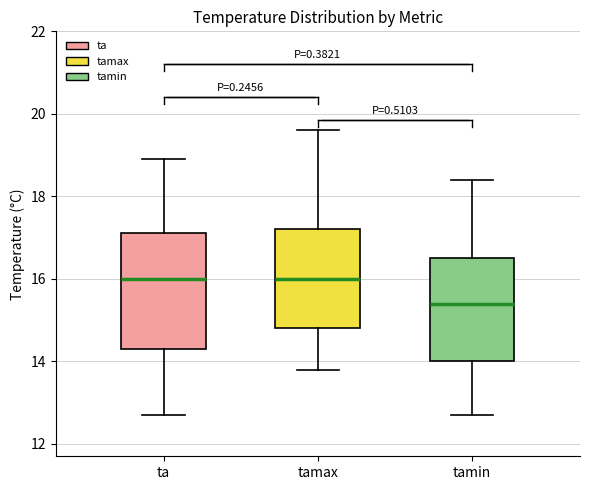

Which box is the tallest, from its lower edge to its upper edge?

ta